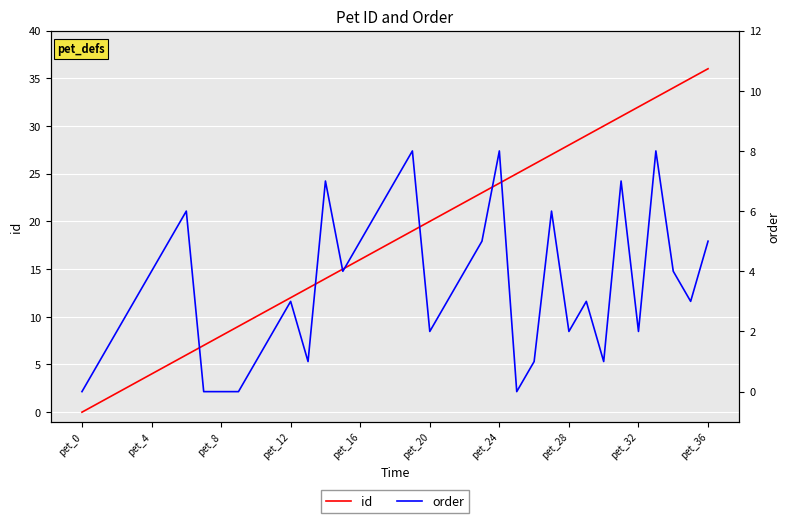

What is the label of the 25th point from the right?

pet_12